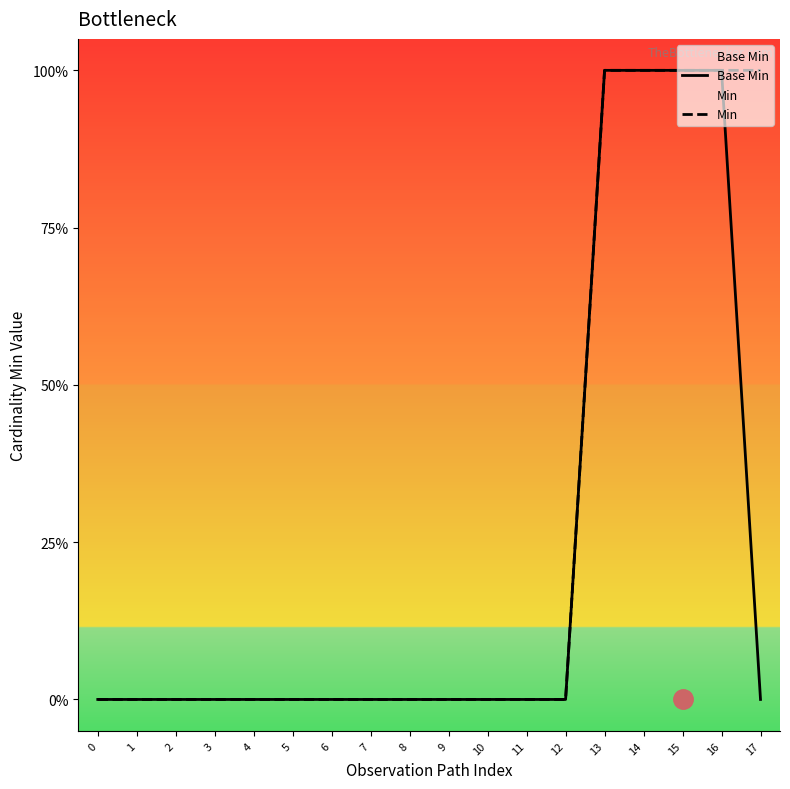

Which category has the highest value in the Min series?

13